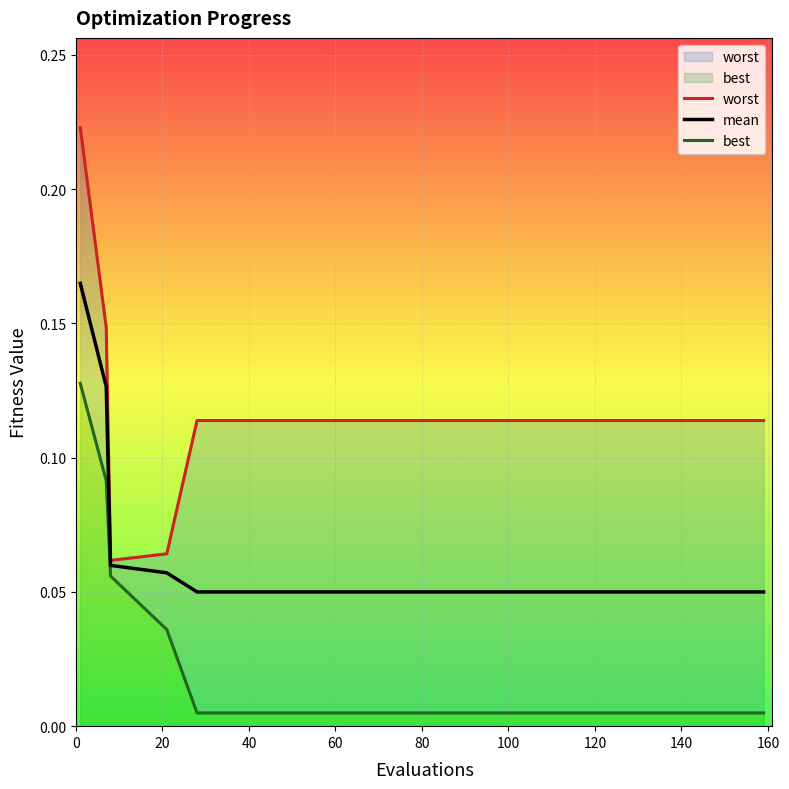

True or false: worst and mean intersect in this chart.

False